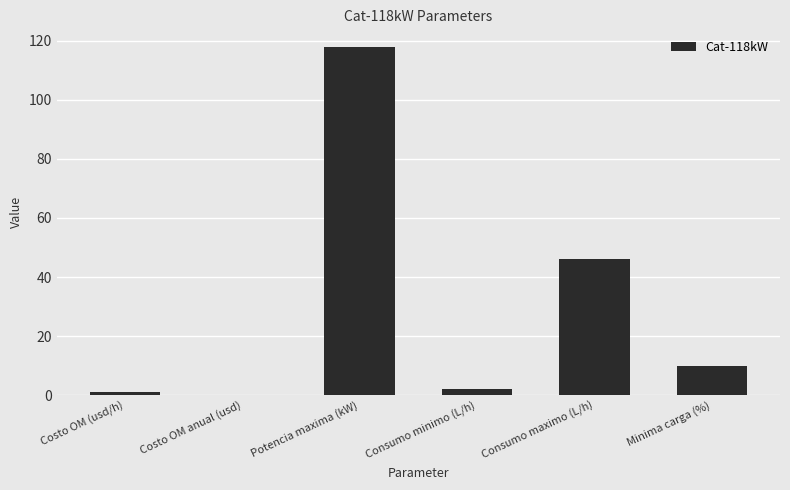

At which category does the chart reach its peak across all series?

Potencia maxima (kW)